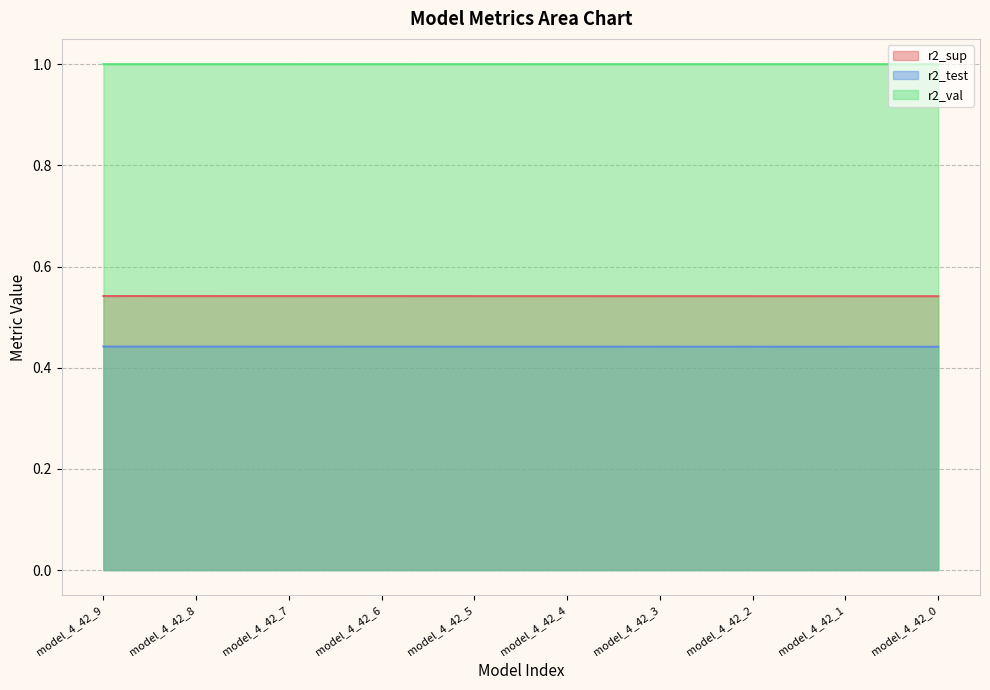

Reading left to right, what are all the values shown in this chart?

r2_sup: 0.5	0.5	0.5	0.5	0.5	0.5	0.5	0.5	0.5	0.5
r2_test: 0.4	0.4	0.4	0.4	0.4	0.4	0.4	0.4	0.4	0.4
r2_val: 1.0	1.0	1.0	1.0	1.0	1.0	1.0	1.0	1.0	1.0